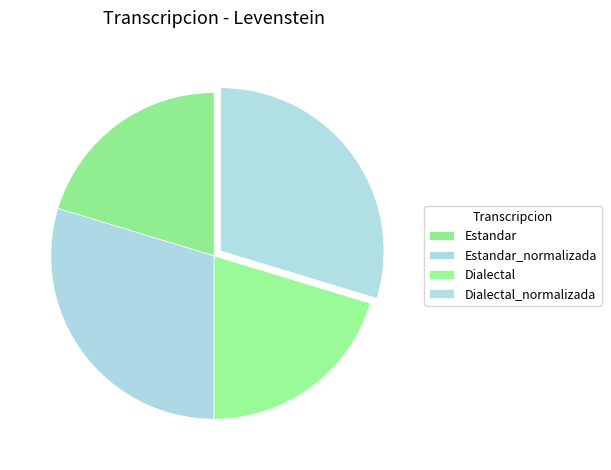

The Dialectal slice represents 7% of the pie. True or false?

False